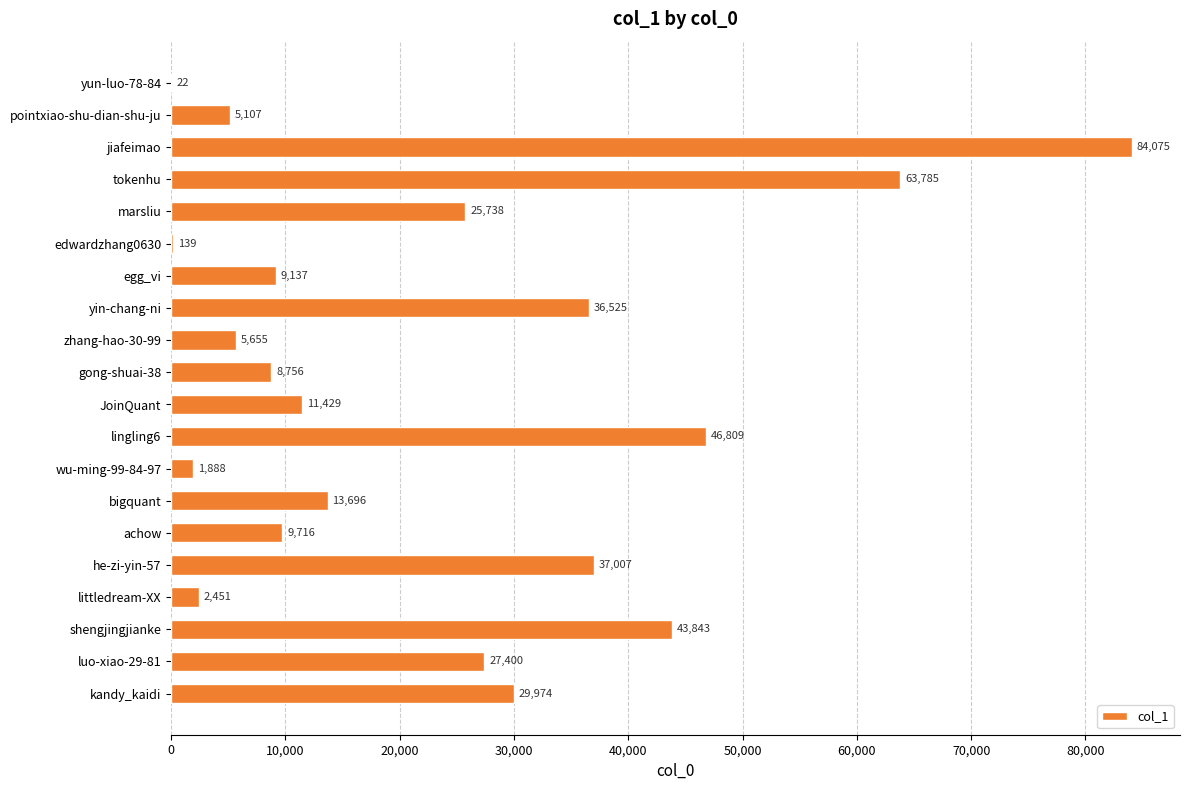

What is the maximum value shown in the chart?

84075